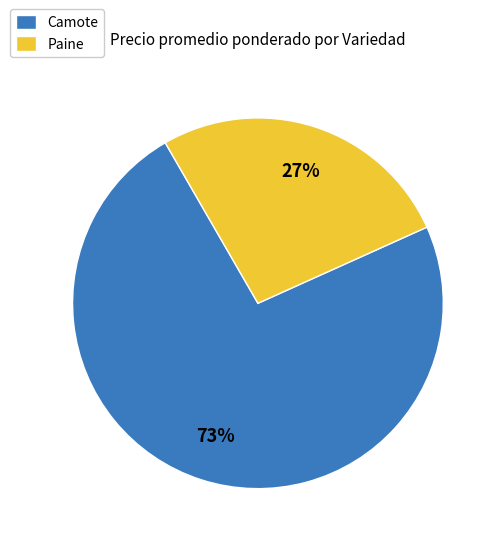

Does Camote represent more than half of the total?

Yes